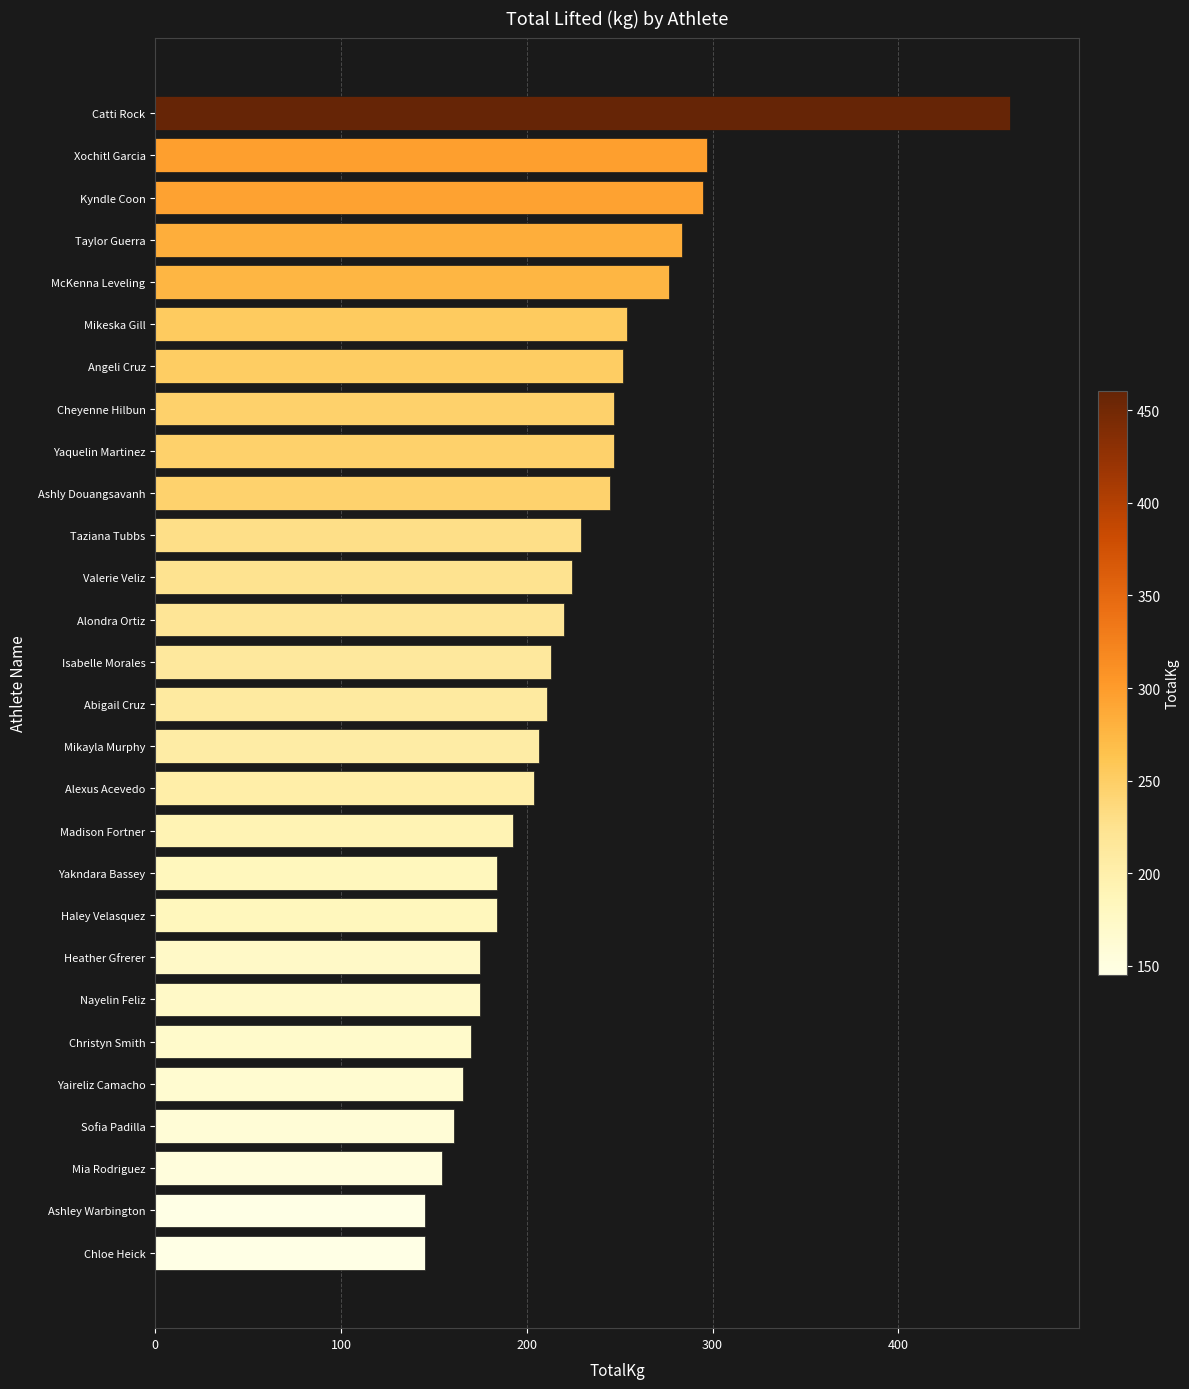

Does the chart contain any negative values?

No